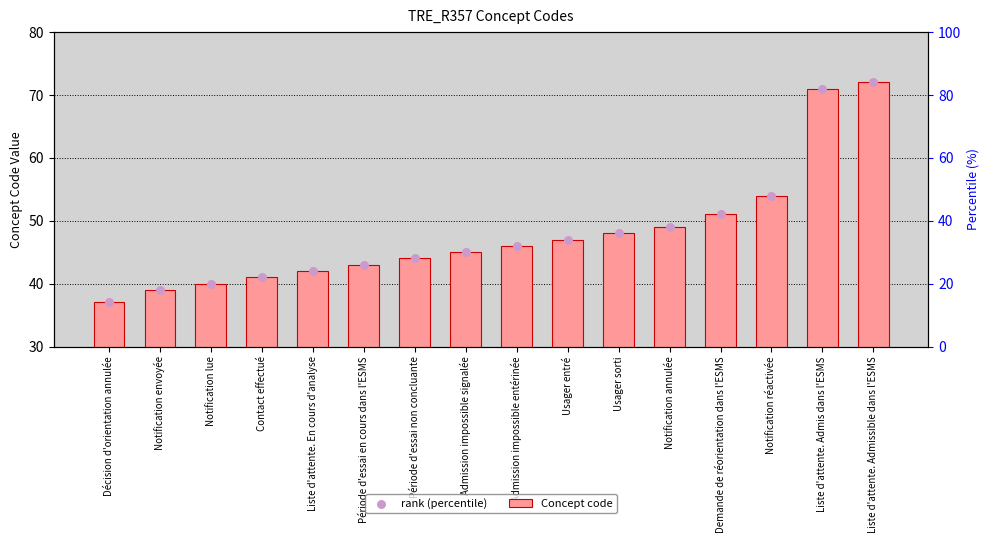

Which series reaches the minimum Y coordinate?

Concept code